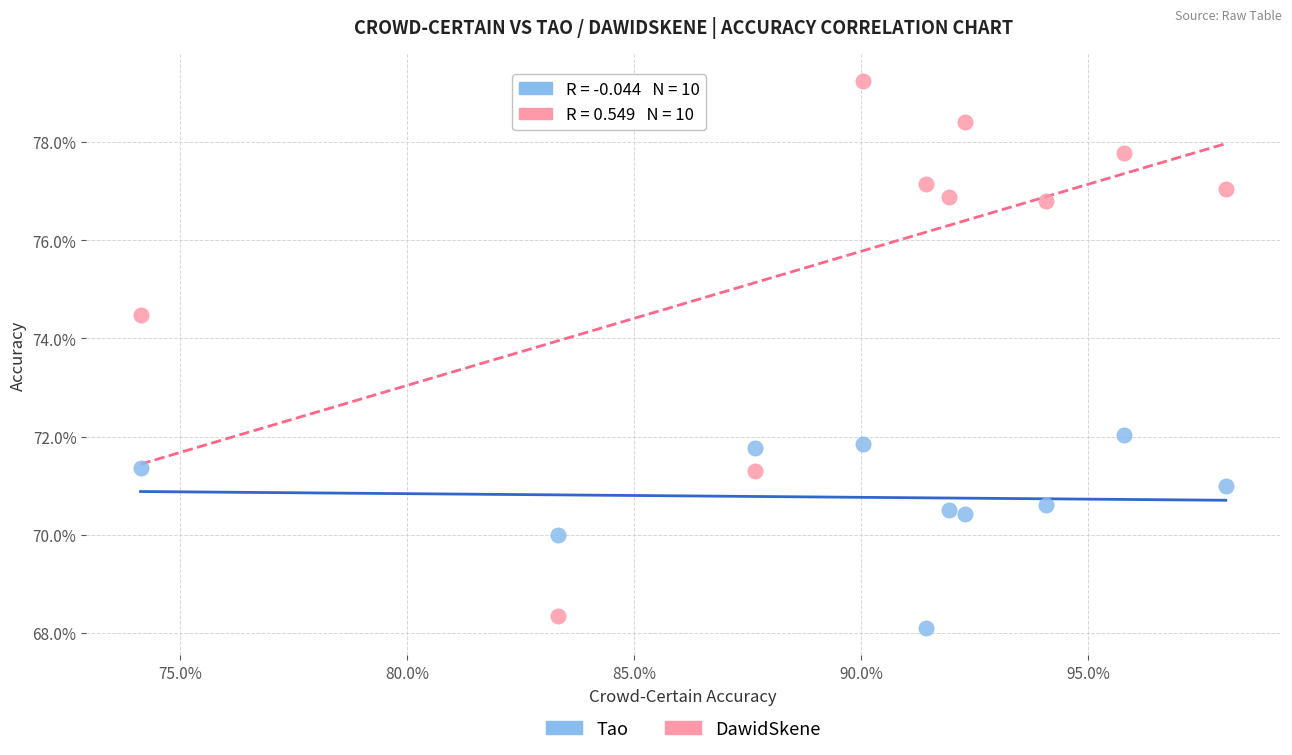

Which series reaches the maximum Y coordinate?

DawidSkene